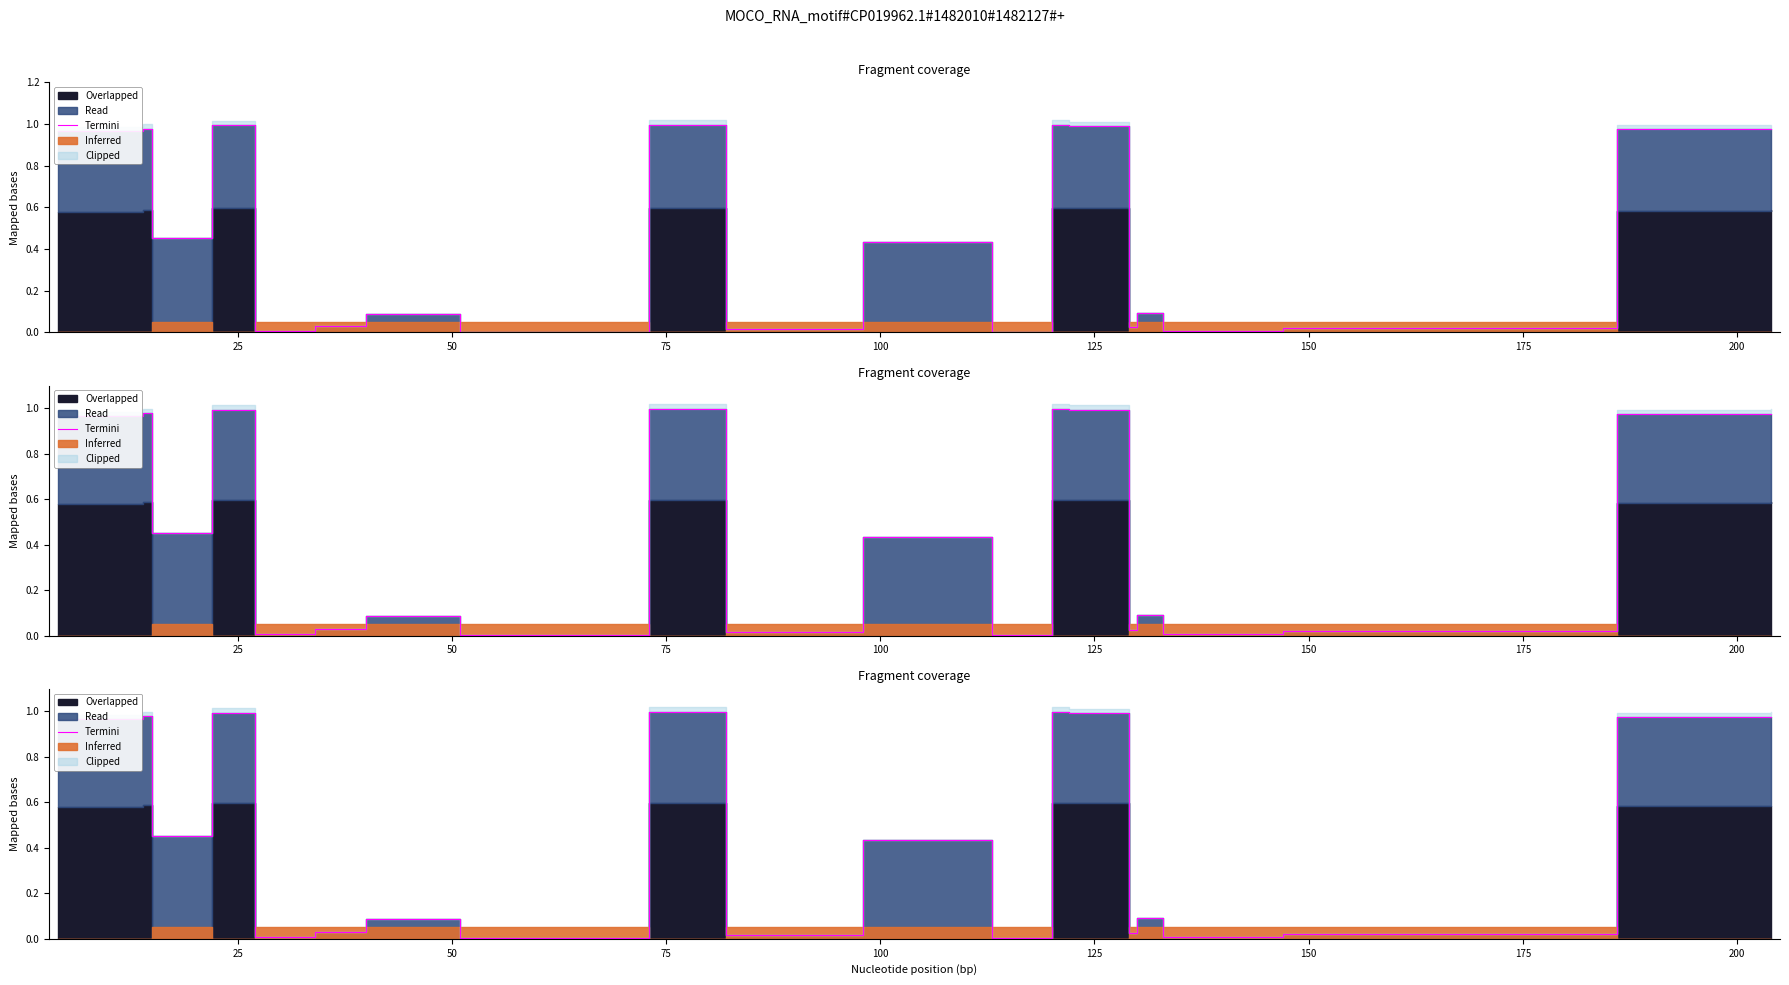

How many points are higher than both their immediate neighbors (excluding endpoints)?

7